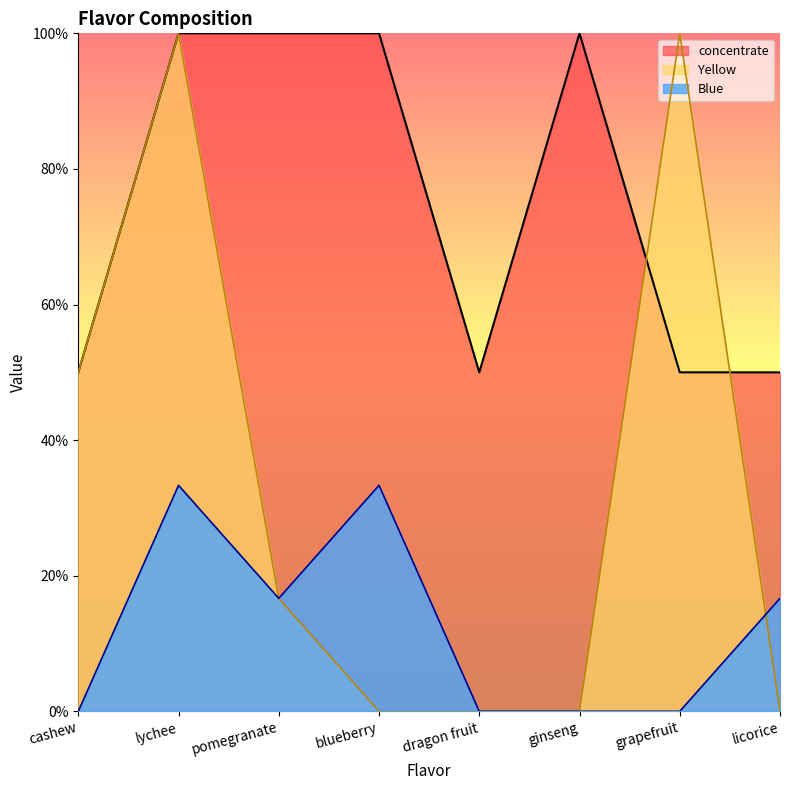

List the labels in order of Yellow value, smallest first.

blueberry, dragon fruit, ginseng, licorice, pomegranate, cashew, lychee, grapefruit